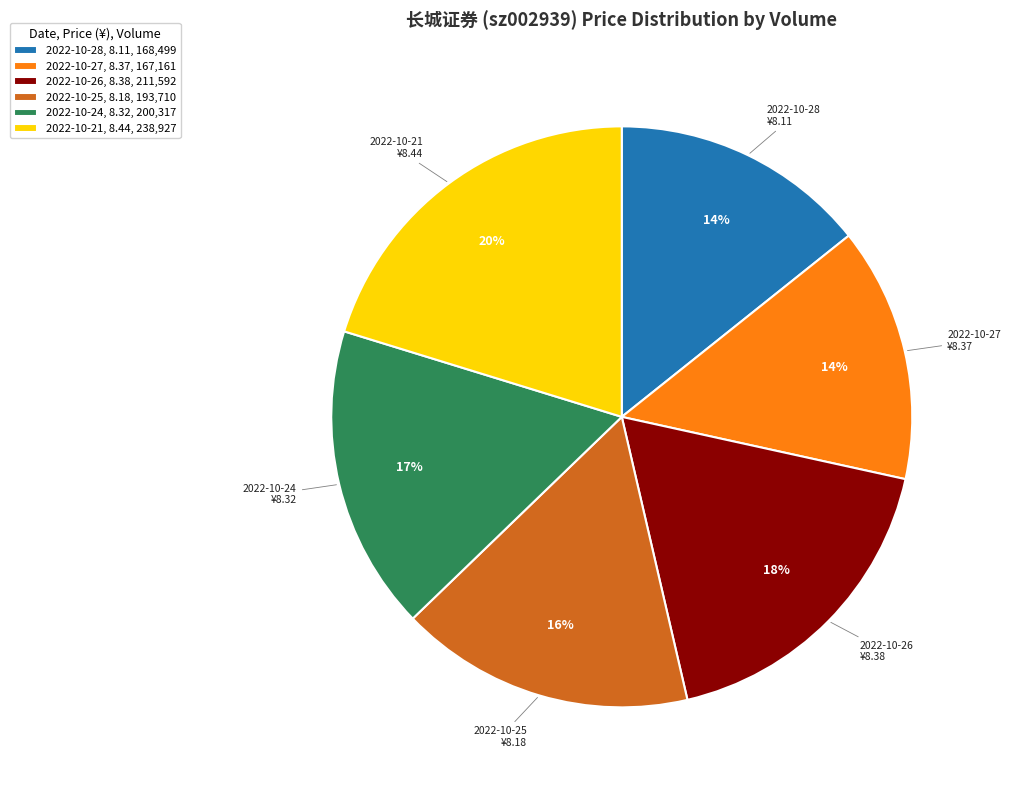

What is the largest slice in the pie chart?

2022-10-21, 8.44, 238,927